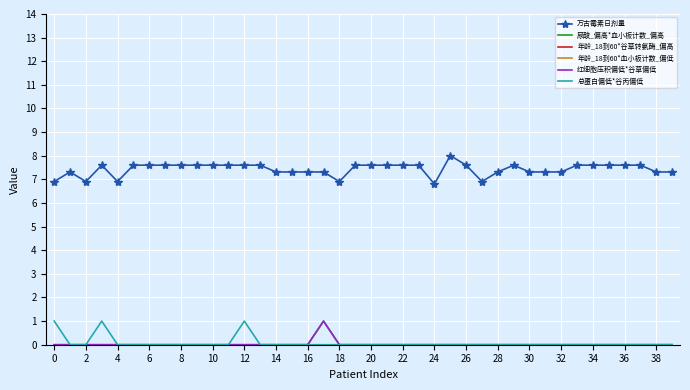

At how many categories does at least one series exceed 0?

40